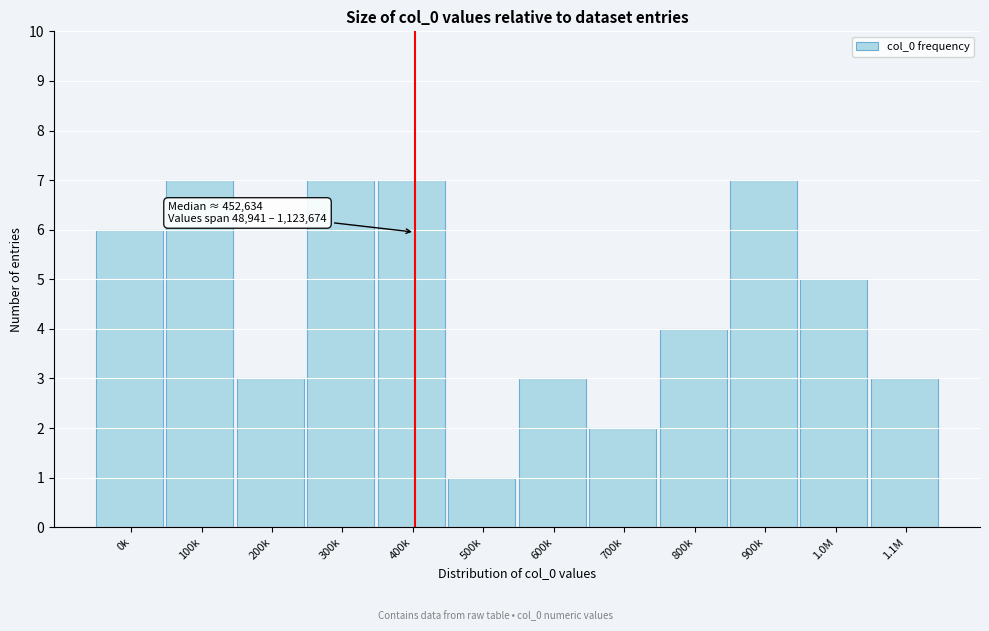

Reading left to right, extract all data points from this chart.

0k=6	100k=7	200k=3	300k=7	400k=7	500k=1	600k=3	700k=2	800k=4	900k=7	1.0M=5	1.1M=3